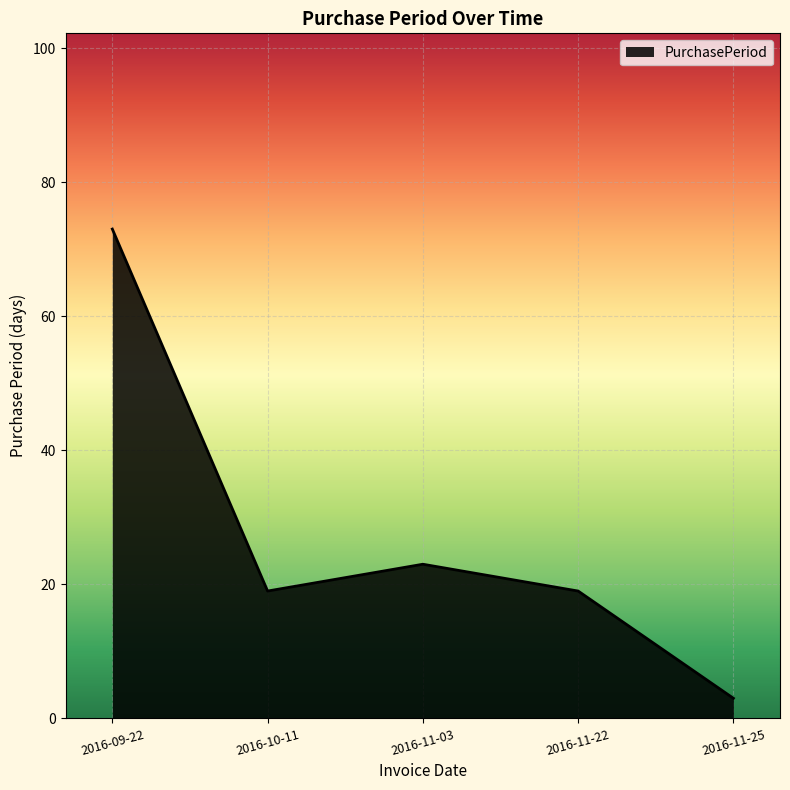

True or false: the data shows 3 at 2016-11-25.

True